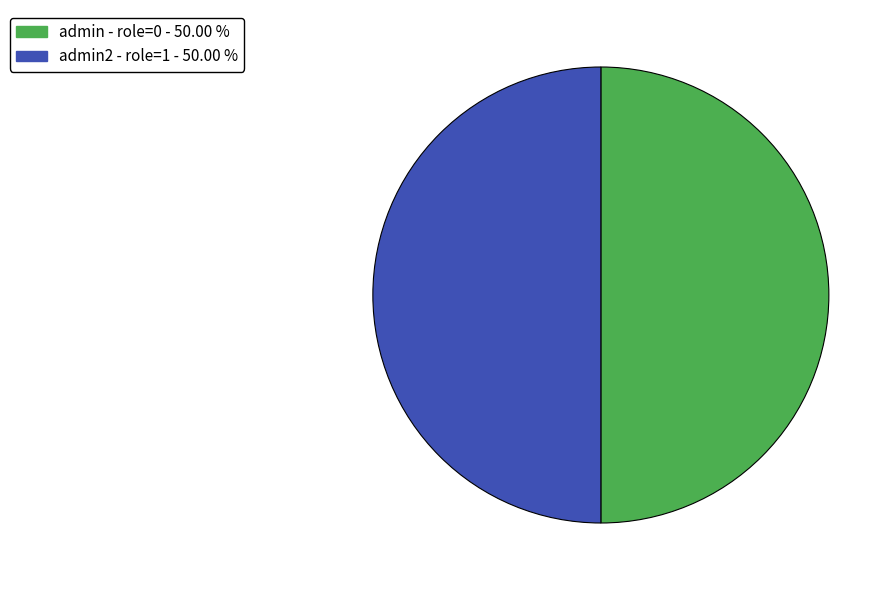

What is the ratio of the value at admin - role=0 - 50.00 % to the value at admin2 - role=1 - 50.00 %?

1.0